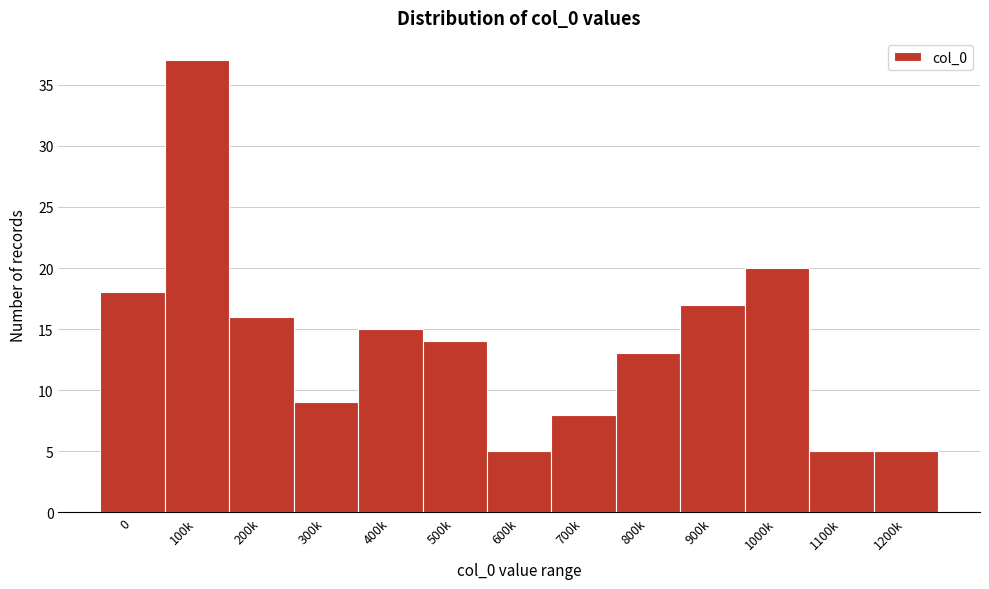

Reading right to left, list all the values displayed in this chart.

1200k=5	1100k=5	1000k=20	900k=17	800k=13	700k=8	600k=5	500k=14	400k=15	300k=9	200k=16	100k=37	0=18